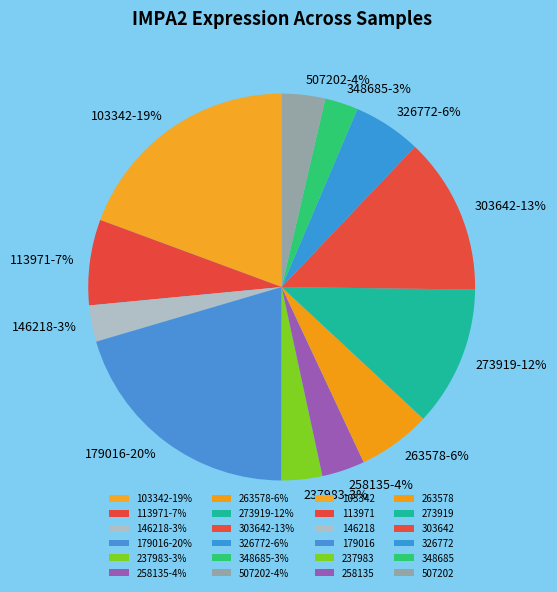

How many slices are in this pie chart?

12